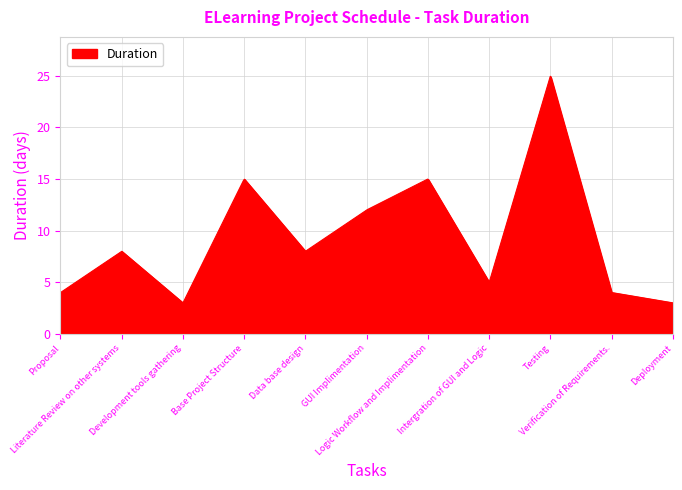

What is the difference between the maximum and minimum values?

21.9